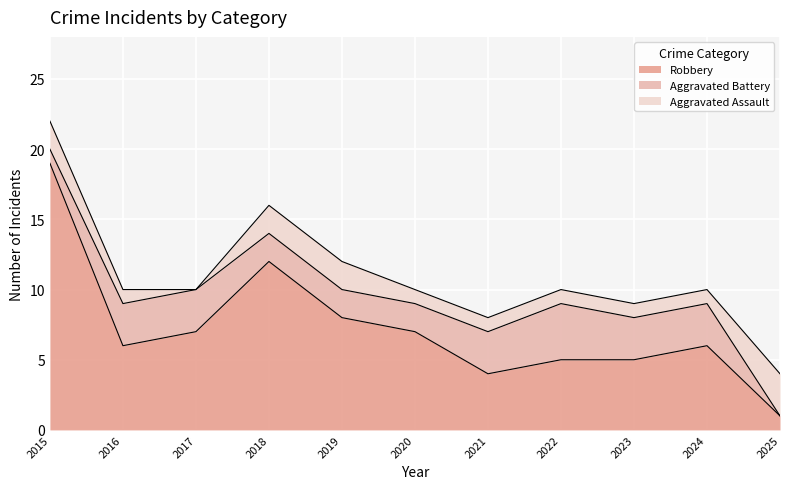

Reading left to right, what are all the values shown in this chart?

Aggravated Assault: 2	1	0	2	2	1	1	1	1	1	3
Aggravated Battery: 1	3	3	2	2	2	3	4	3	3	0
Robbery: 19	6	7	12	8	7	4	5	5	6	1